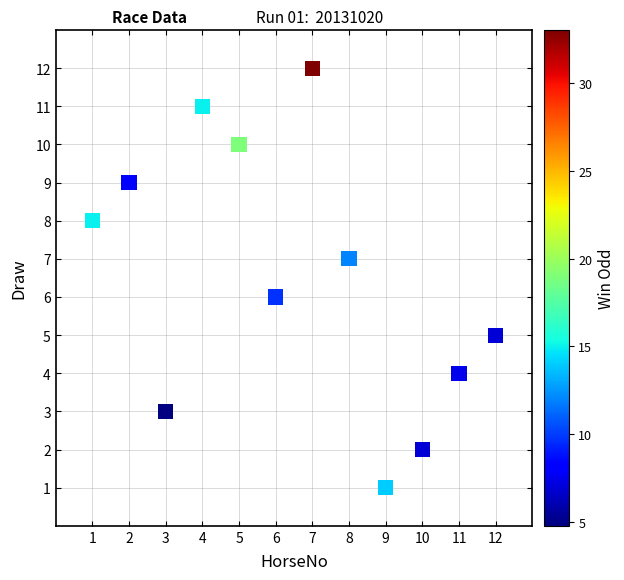

What is the average X value?

6